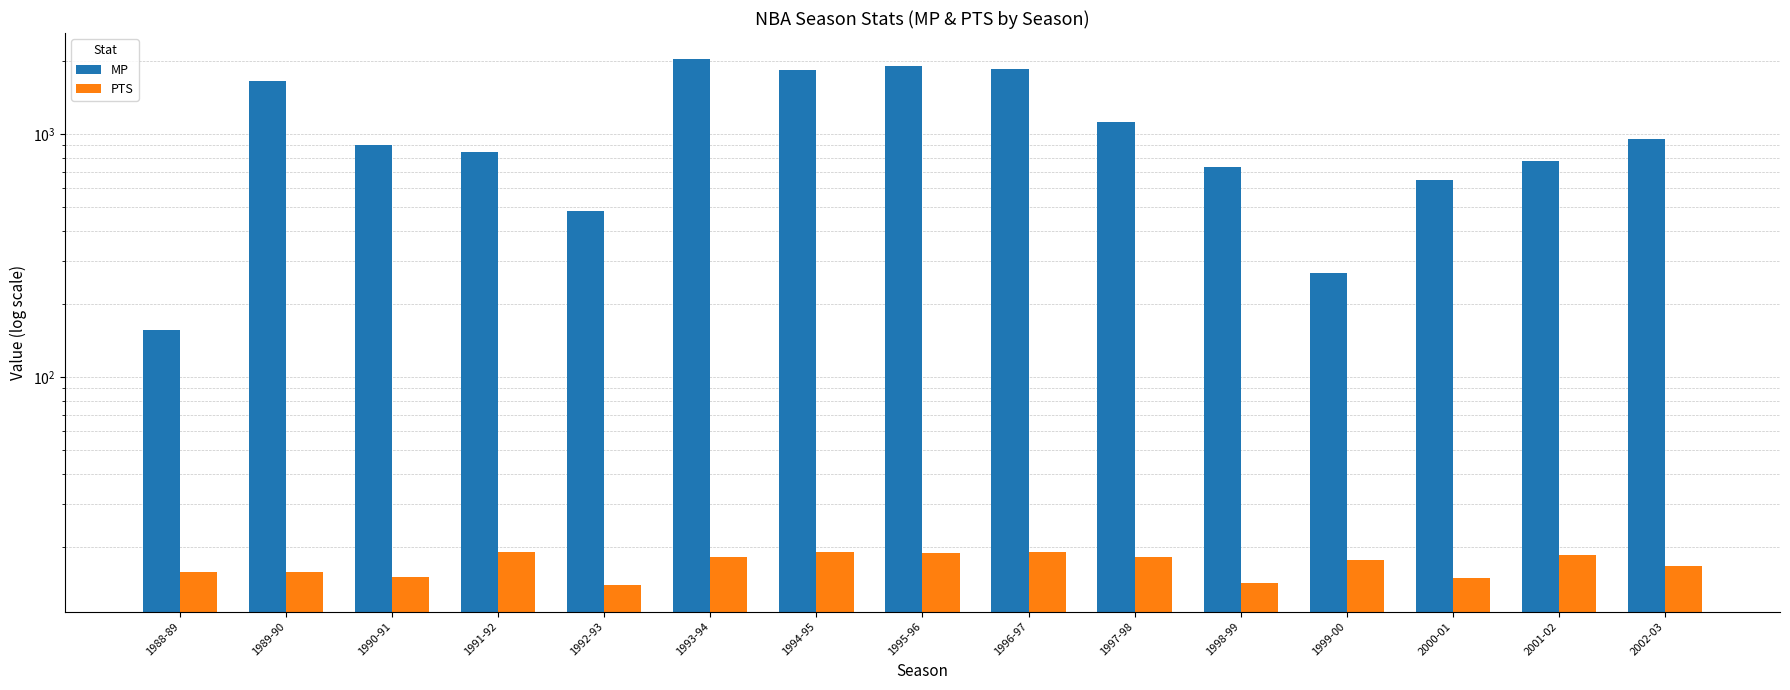

How many bars are there in each group?

2